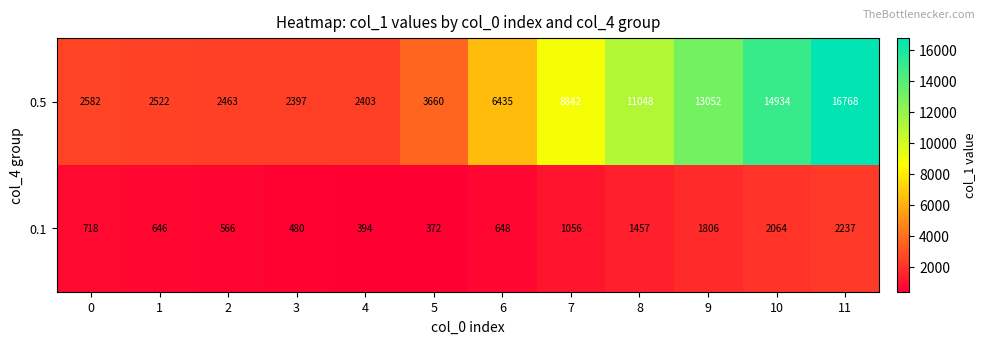

Is it true that 0.5 equals 2403 at 4?

True